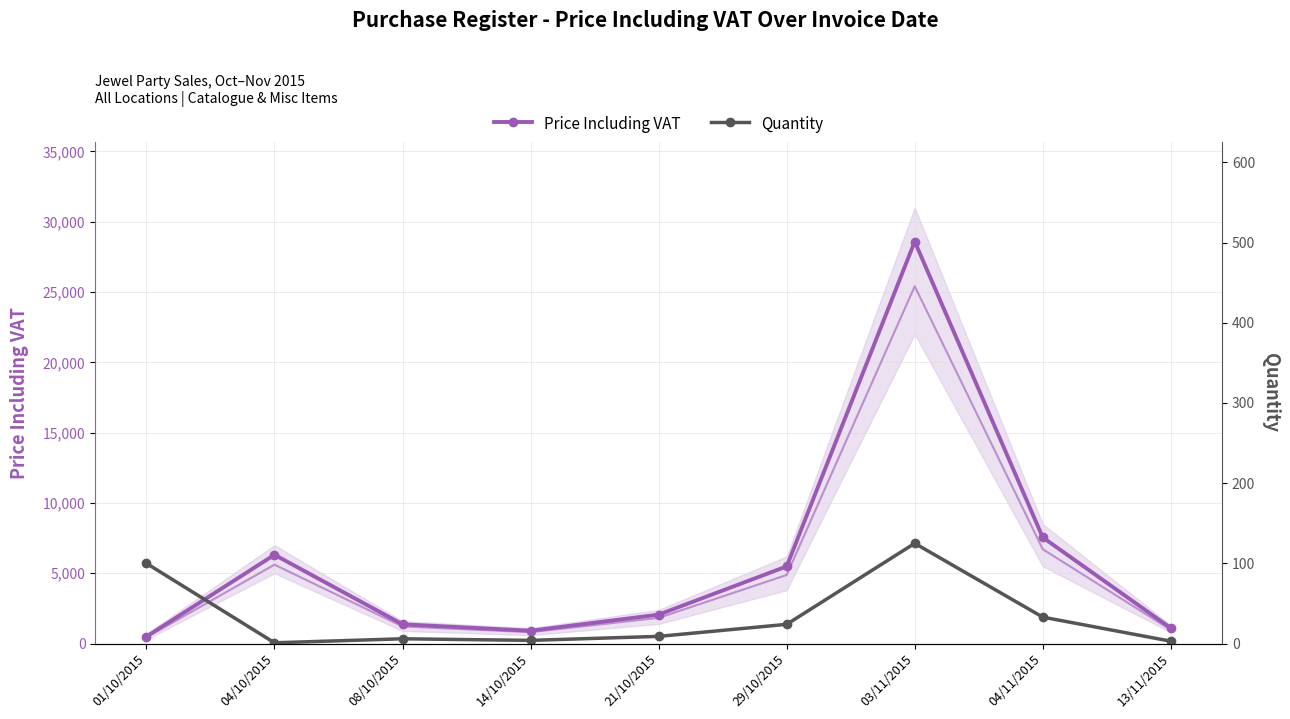

What is the total value across all series at 04/10/2015?

6315.4